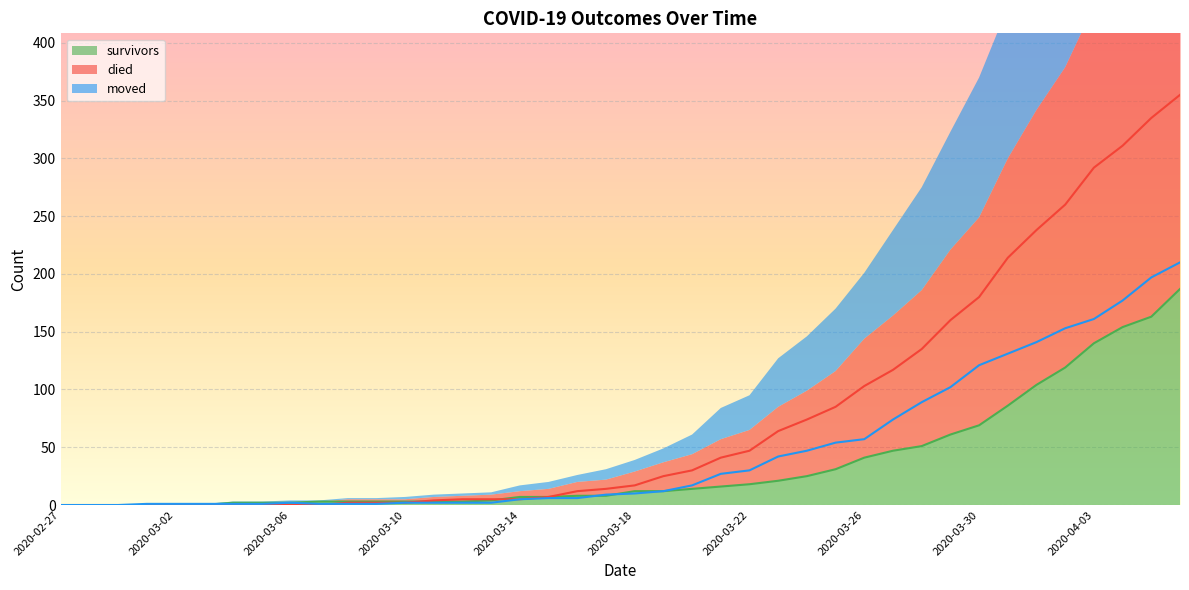

Where is died nearest to the value 177?

2020-03-30